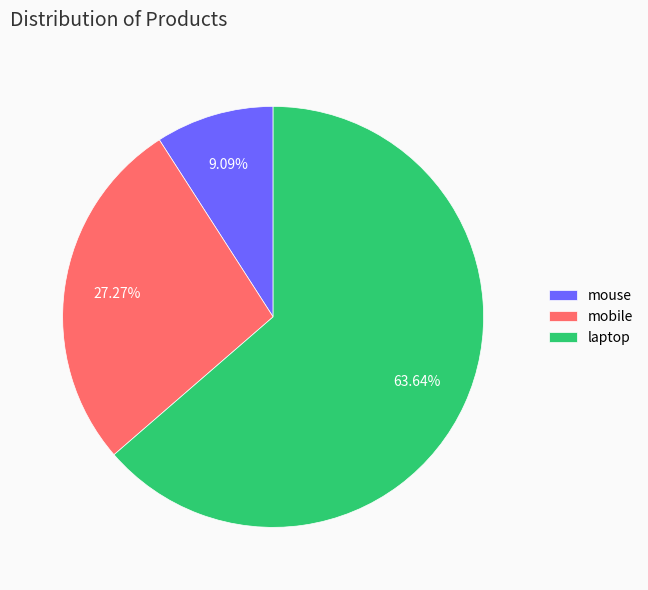

The mobile slice represents 27% of the pie. True or false?

True